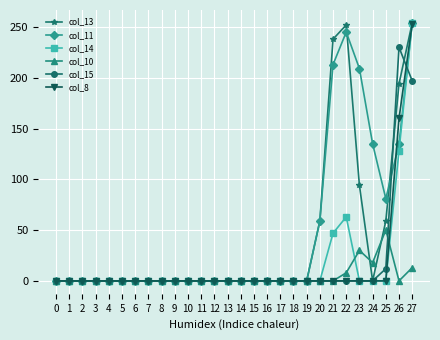

How many data points in col_10 are above 0?

5